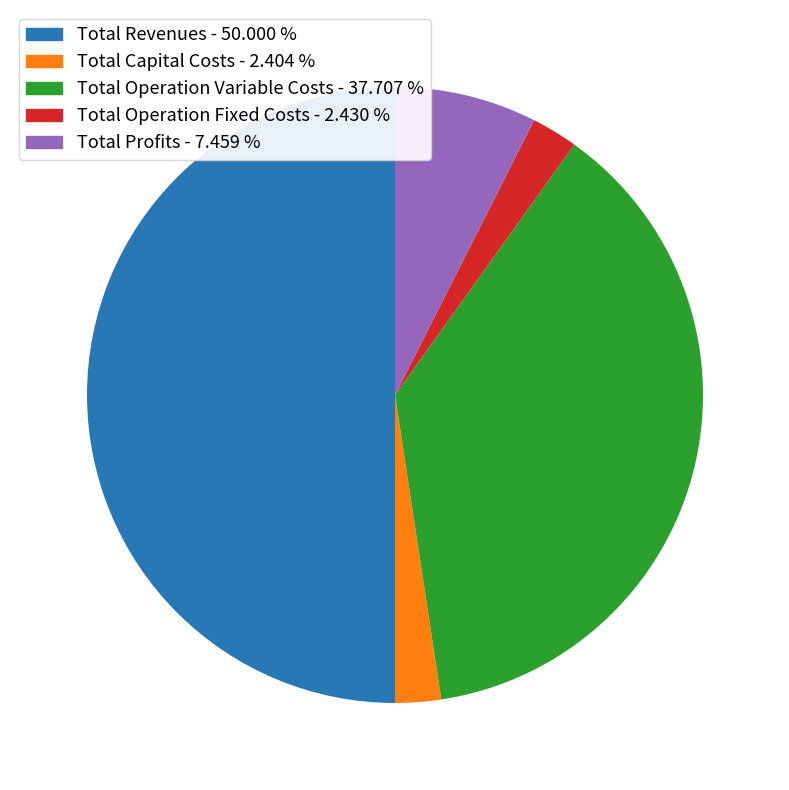

Is it true that Total Profits is 19% of the pie?

False